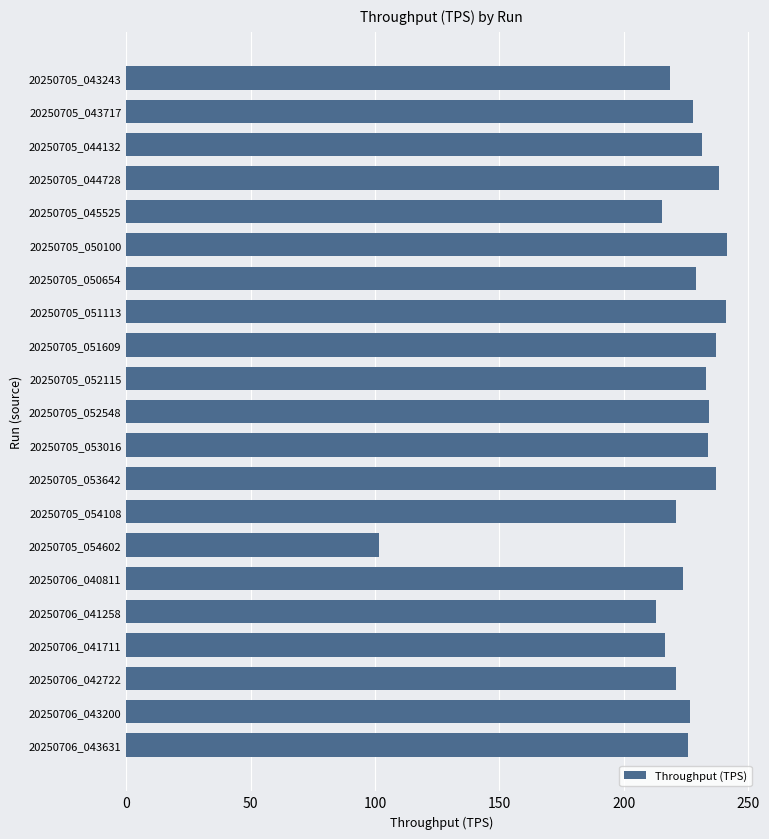

How many data points does each series have?

21